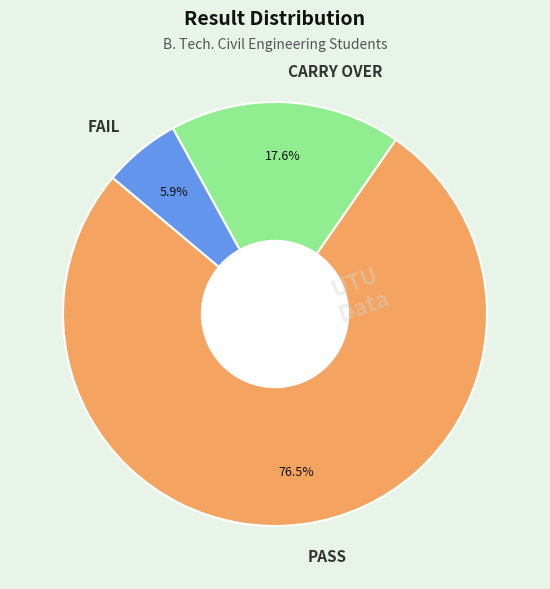

Does FAIL account for over 50% of the chart?

No